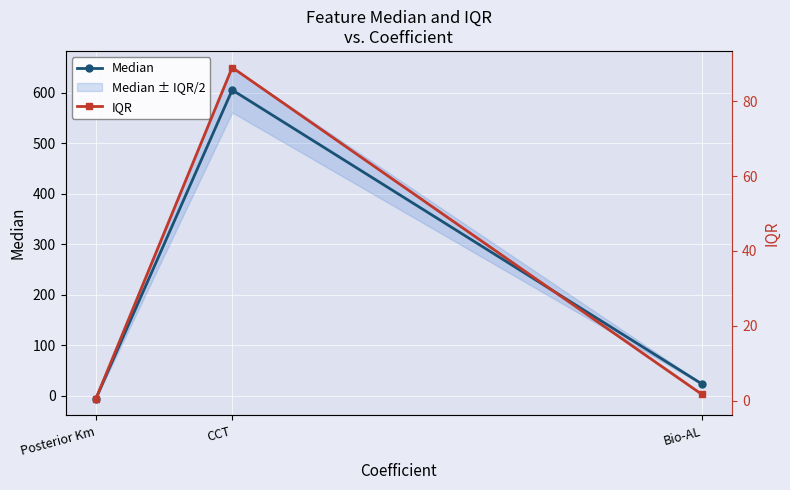

Which series has the largest range (max minus min)?

Median